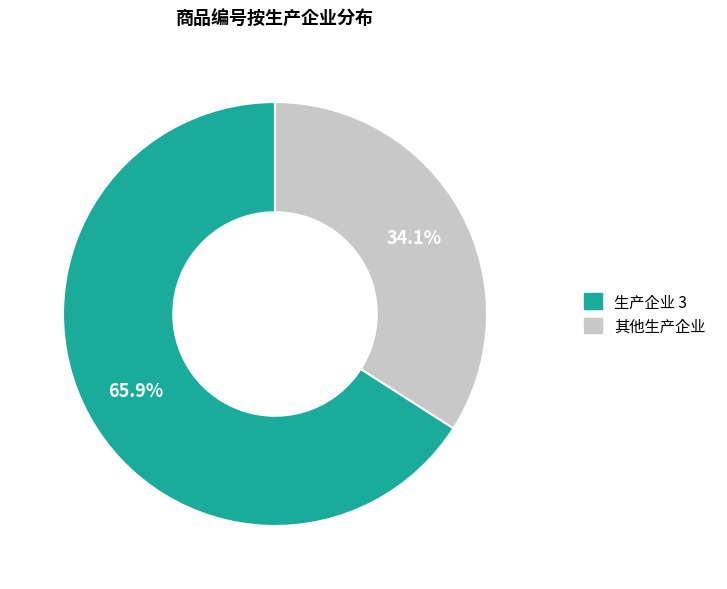

Does any single category account for the majority?

Yes